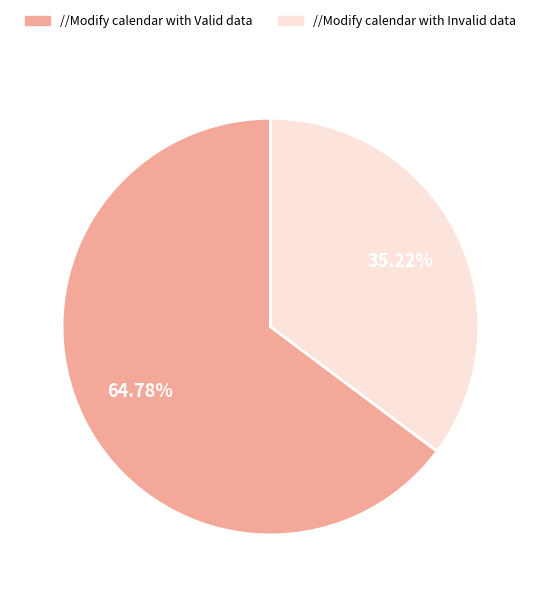

How many segments does this pie chart have?

2